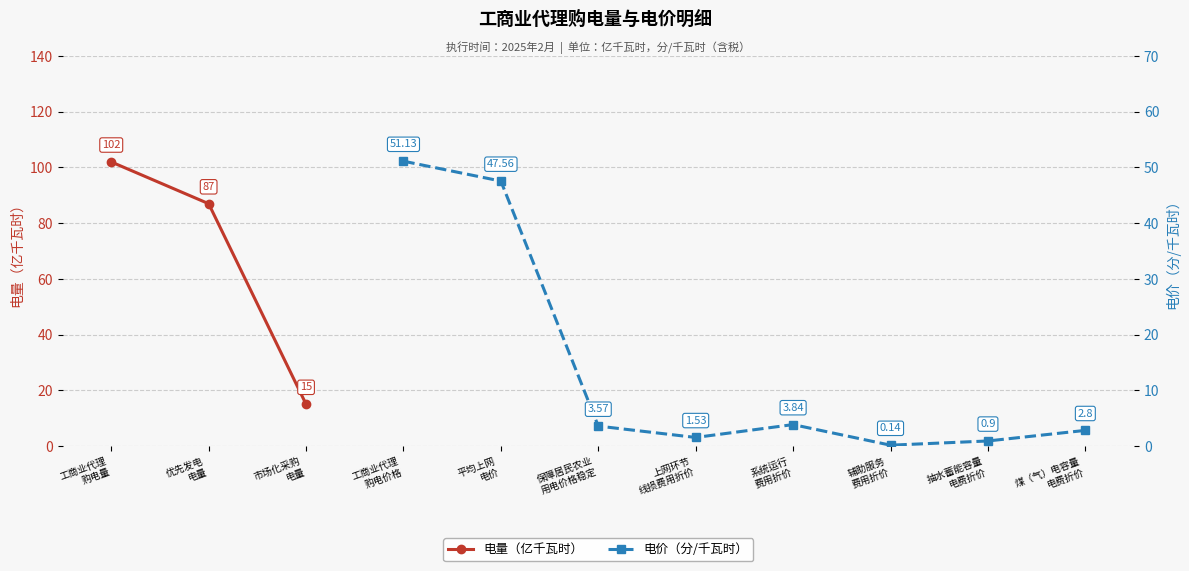

At how many categories does at least one series exceed 70?

2